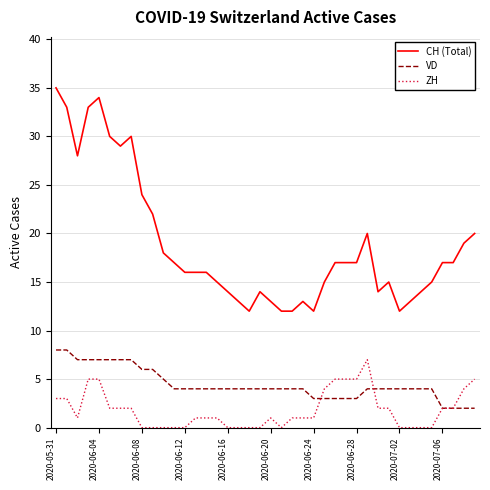

What is the maximum value for VD?

8